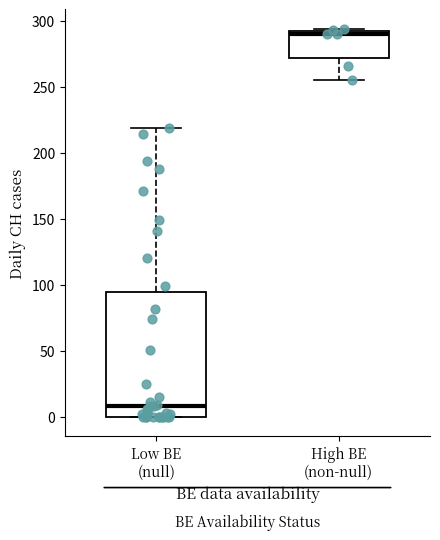

Reading left to right, read every box against the y-axis: the position of its median line, the range the box covers, and the ends of its whiskers. The values are not printed on the chart, so give them approximately, as read against the axis.

Low BE (null): median 10, box 0 to 95, whiskers 0 to 220
High BE (non-null): median 290 (just below the box's upper edge), box 270 to 290, whiskers 255 to 295